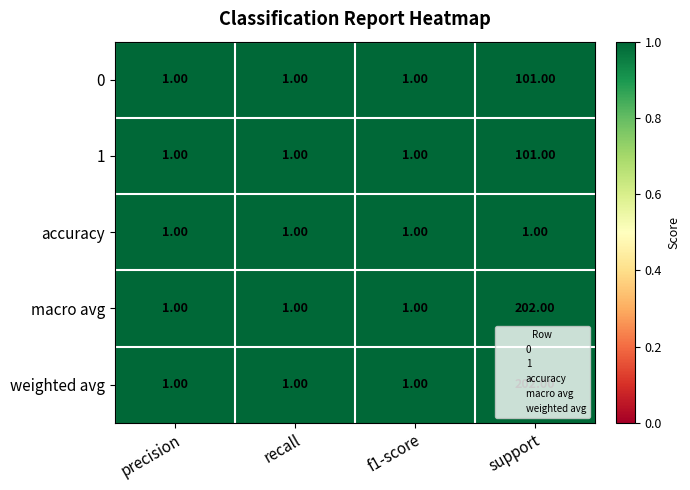

At how many categories does at least one series exceed 170?

1